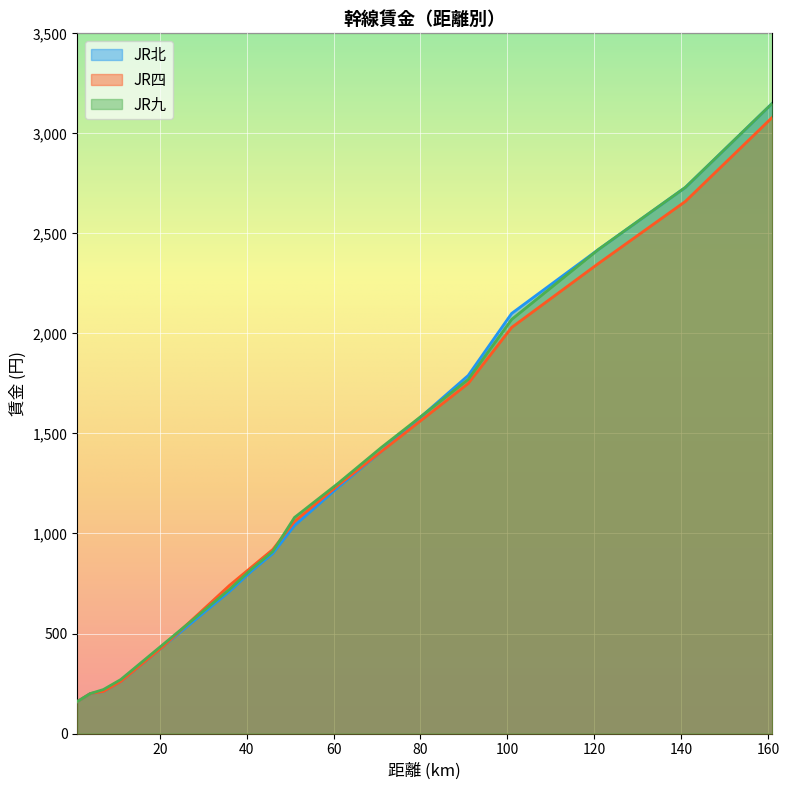

What are all the series names shown in the legend?

JR北, JR四, JR九